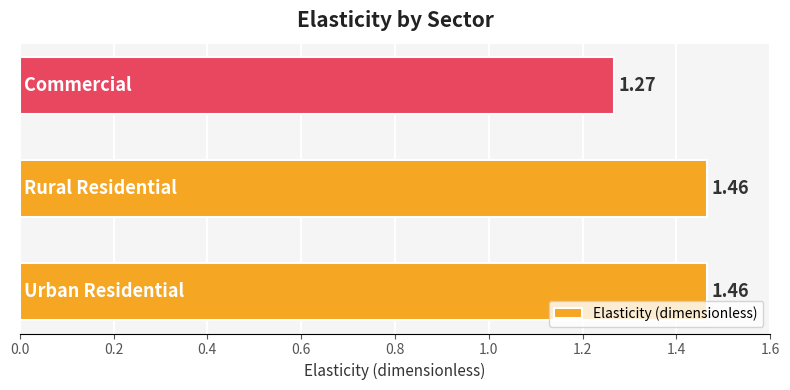

What is the average value?

1.4